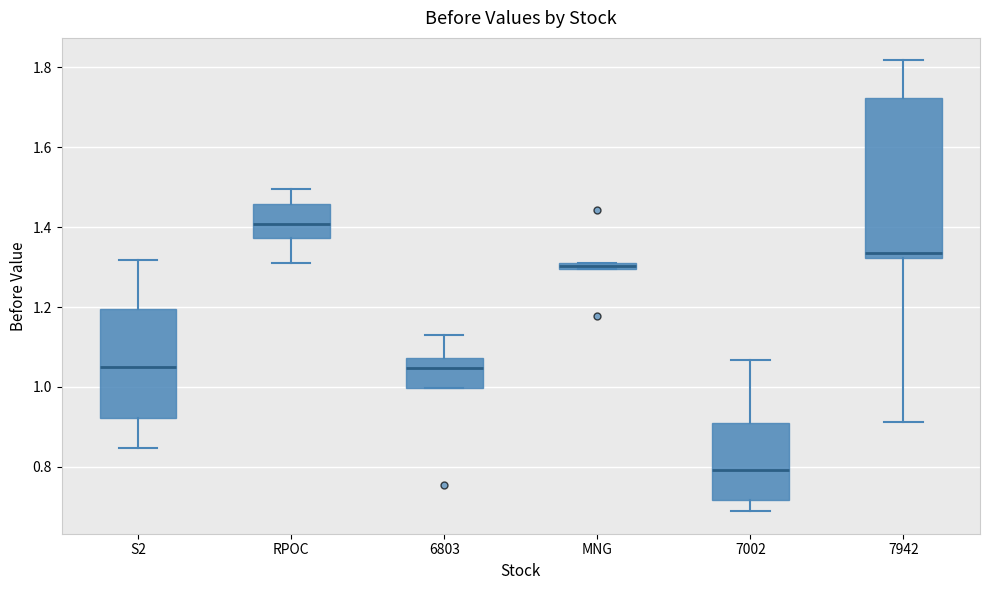

Comparing the boxes themselves (not the whiskers), which one is the tallest?

7942